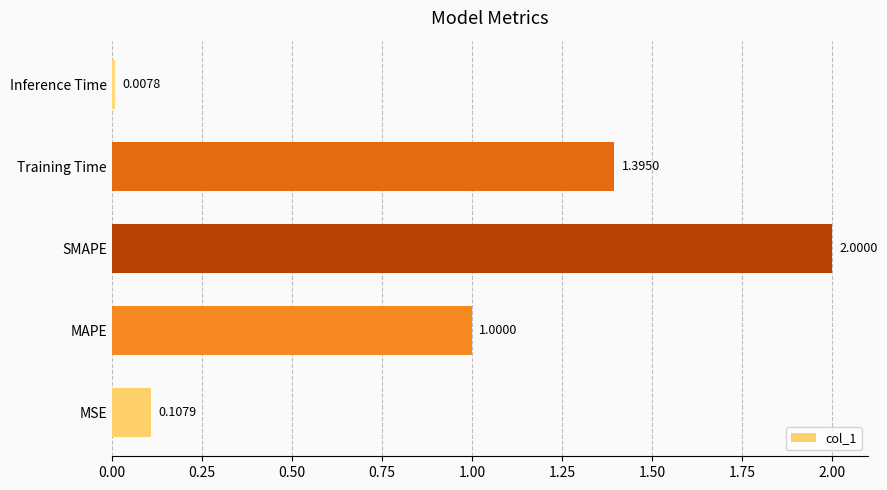

Are the bars horizontal?

Yes